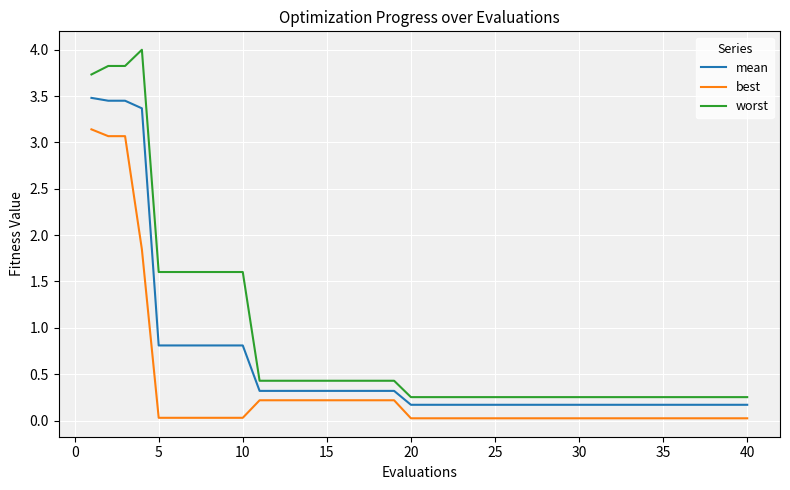

Which series has the largest range (max minus min)?

worst